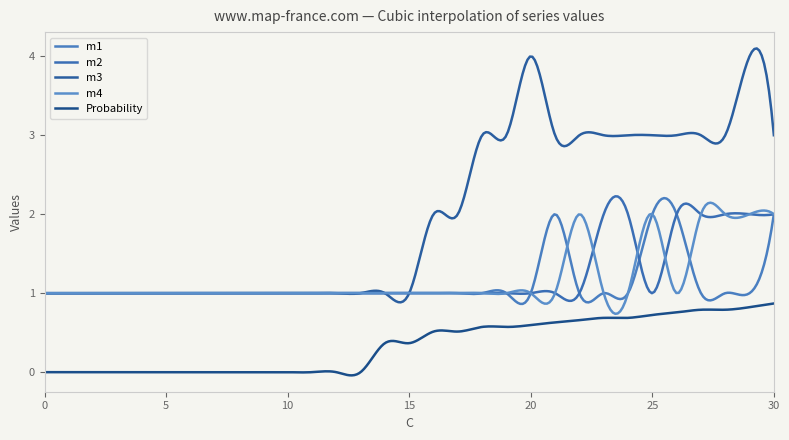

What is the average value of the m2 series?

1.2